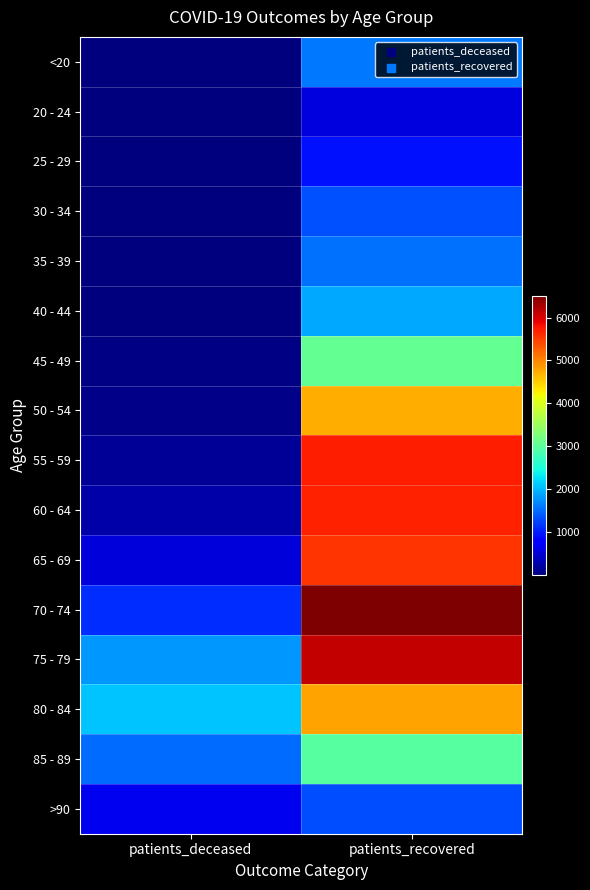

Reading left to right, what are all the values shown in this chart?

<20: patients_deceased=6	patients_recovered=1588
20 - 24: patients_deceased=3	patients_recovered=559
25 - 29: patients_deceased=2	patients_recovered=931
30 - 34: patients_deceased=11	patients_recovered=1345
35 - 39: patients_deceased=10	patients_recovered=1528
40 - 44: patients_deceased=13	patients_recovered=1899
45 - 49: patients_deceased=28	patients_recovered=3077
50 - 54: patients_deceased=77	patients_recovered=4724
55 - 59: patients_deceased=135	patients_recovered=5700
60 - 64: patients_deceased=251	patients_recovered=5684
65 - 69: patients_deceased=523	patients_recovered=5554
70 - 74: patients_deceased=1098	patients_recovered=6510
75 - 79: patients_deceased=1799	patients_recovered=6114
80 - 84: patients_deceased=2066	patients_recovered=4791
85 - 89: patients_deceased=1510	patients_recovered=2963
>90: patients_deceased=643	patients_recovered=1305